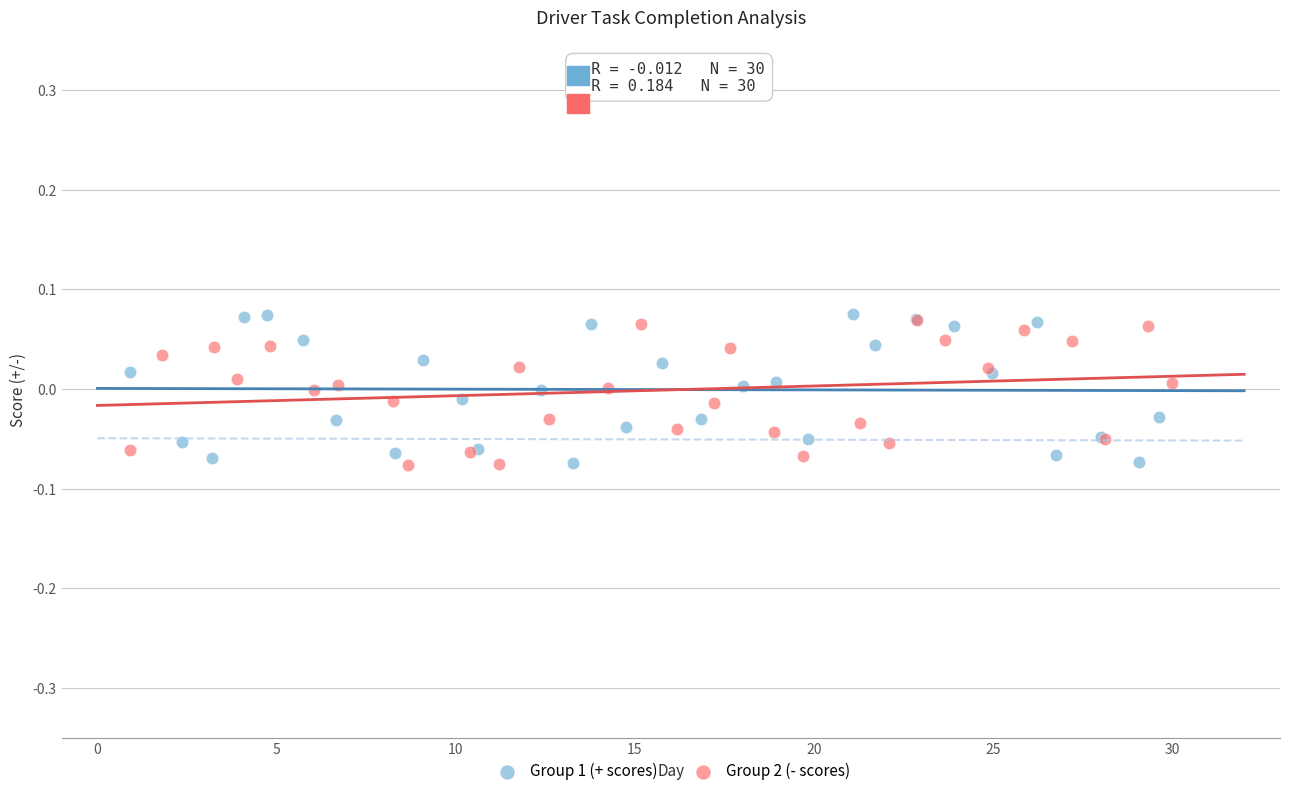

Which series has the widest spread of Y values?

Group 1 (+ scores)